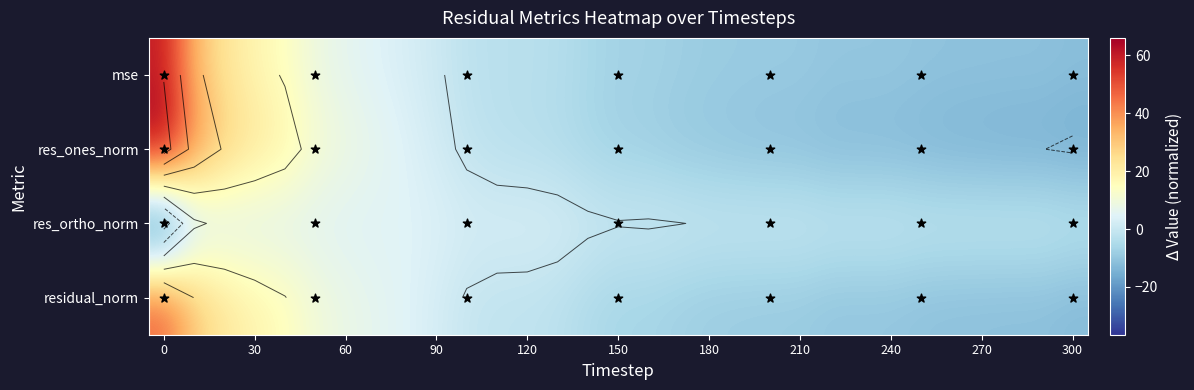

Reading left to right, extract all data points from this chart.

mse: 59.4	33.0	23.1	17.9	14.3	8.7	6.1	4.5	2.9	0.7	-1.9	-2.8	-3.0	-3.8	-5.8	-7.0	-7.2	-8.0	-8.6	-8.8	-9.0	-9.1	-9.9	-9.9	-10.0	-10.5	-10.8	-10.9	-11.0	-11.0	-11.8
res_ones_norm: 66.0	40.3	28.7	22.8	18.6	11.9	9.0	6.7	4.5	1.9	-1.1	-2.6	-3.3	-4.3	-6.2	-7.4	-8.1	-9.2	-9.8	-10.6	-11.1	-11.4	-12.4	-12.6	-12.8	-13.4	-14.1	-14.4	-14.8	-14.9	-15.7
res_ortho_norm: -36.5	-2.2	3.2	4.5	4.9	5.1	4.6	4.7	4.7	4.0	2.8	2.8	3.0	2.7	1.2	0.3	0.5	0.1	-0.4	-0.3	-0.2	-0.1	-0.8	-0.7	-0.6	-1.2	-1.1	-1.1	-1.0	-1.0	-1.8
residual_norm: 46.8	29.7	22.3	18.2	15.2	10.2	7.8	6.2	4.7	2.4	-0.4	-1.4	-1.6	-2.5	-4.8	-6.3	-6.5	-7.4	-8.2	-8.5	-8.8	-8.9	-10.0	-10.0	-10.0	-10.8	-11.1	-11.3	-11.4	-11.4	-12.5